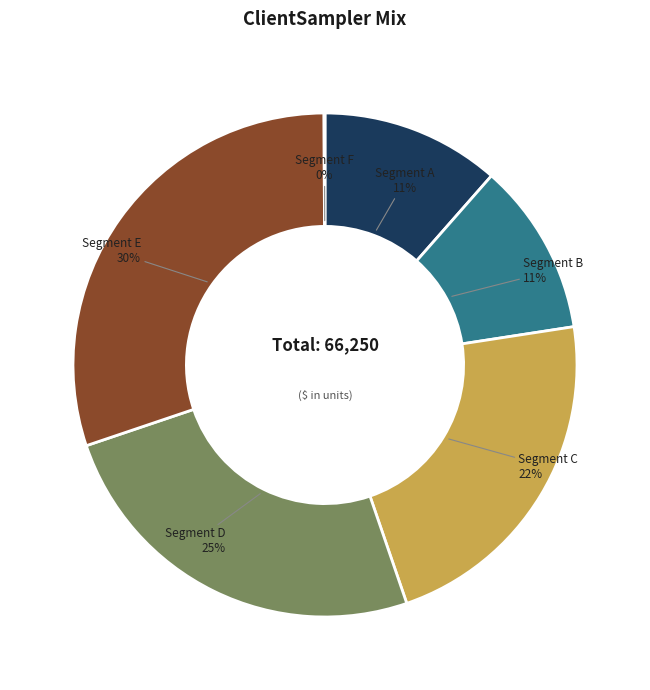

Which has a higher value, Segment B or Segment E?

Segment E